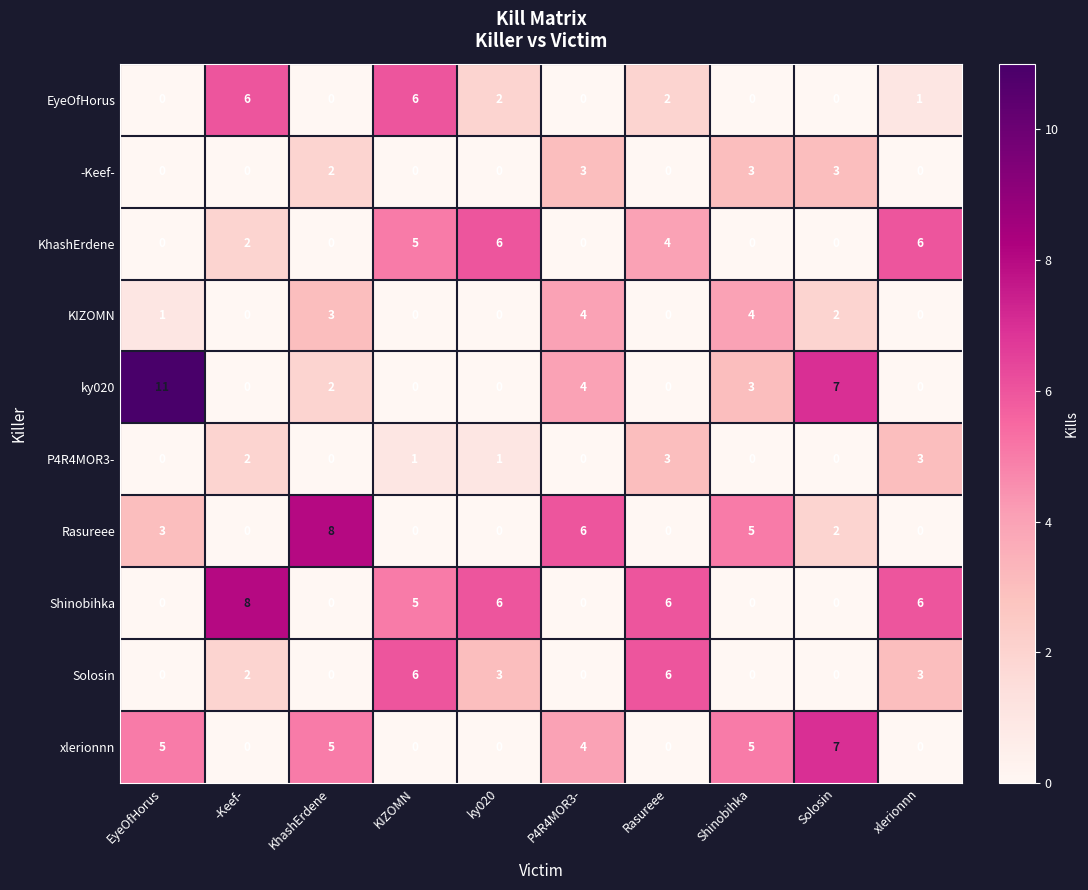

True or false: xlerionnn has a value of 5 at Shinobihka.

True